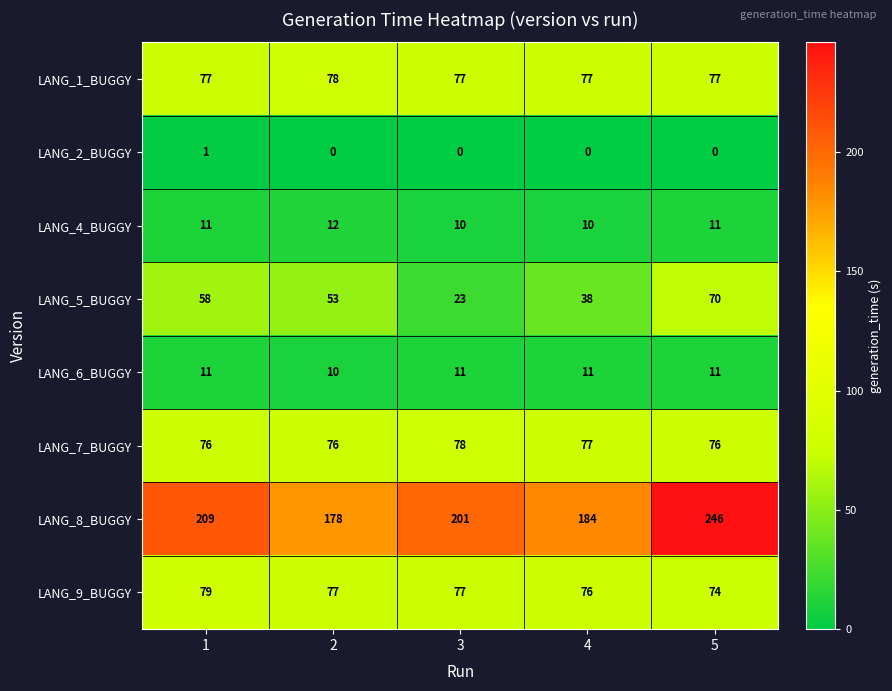

At how many categories does at least one series exceed 34?

5